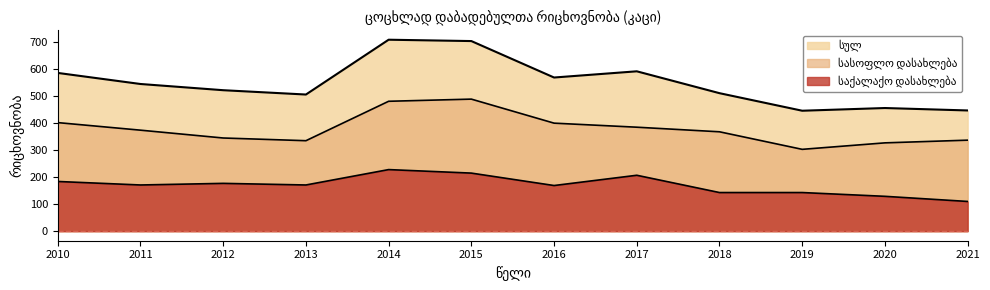

Where is the first local maximum for სასოფლო დასახლება?

2015